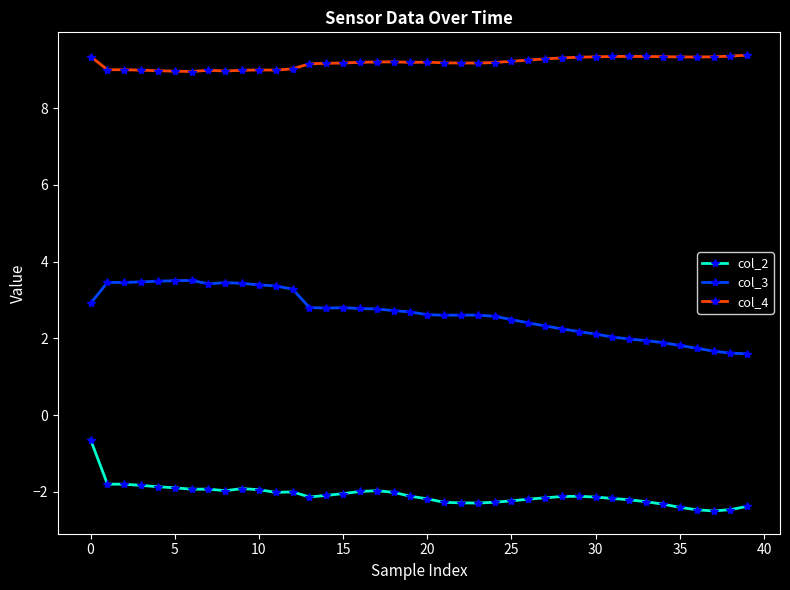

What is the value of the col_3 point at the 25th from the left?

2.6